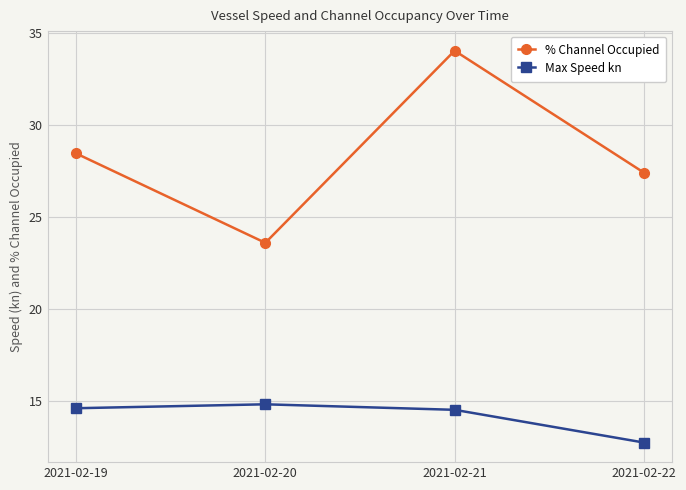

What is the sum of the Max Speed kn values at 2021-02-21 and 2021-02-20?

29.3